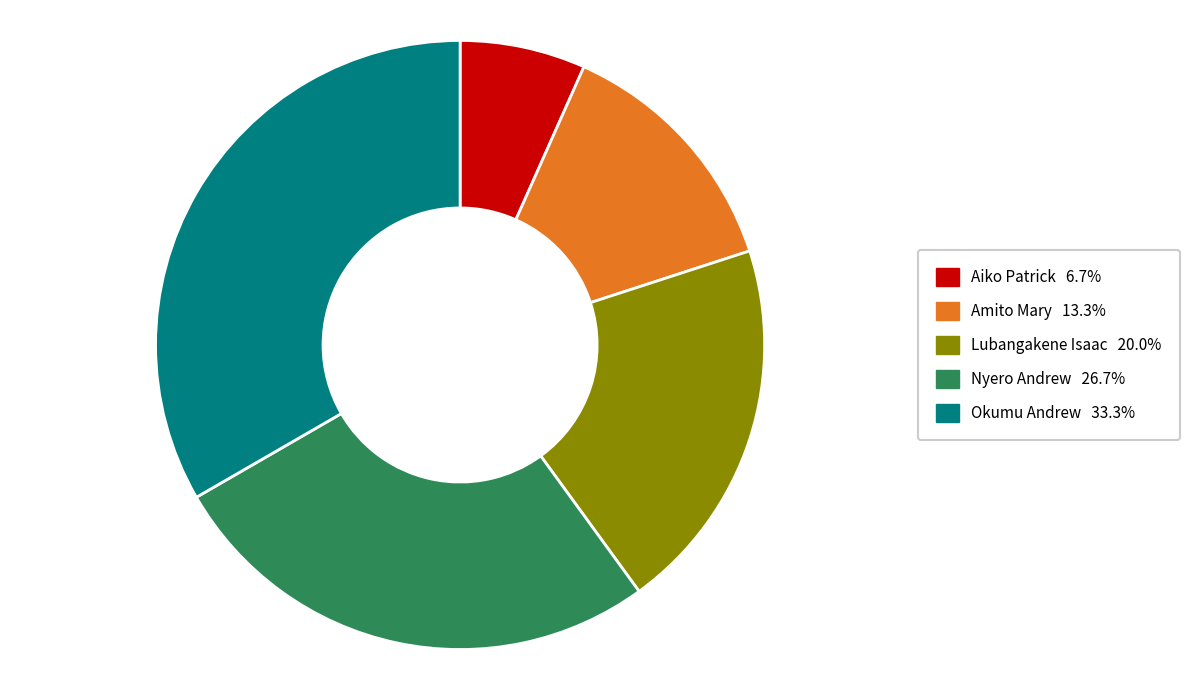

Between Nyero Andrew and Okumu Andrew, which is larger?

Okumu Andrew